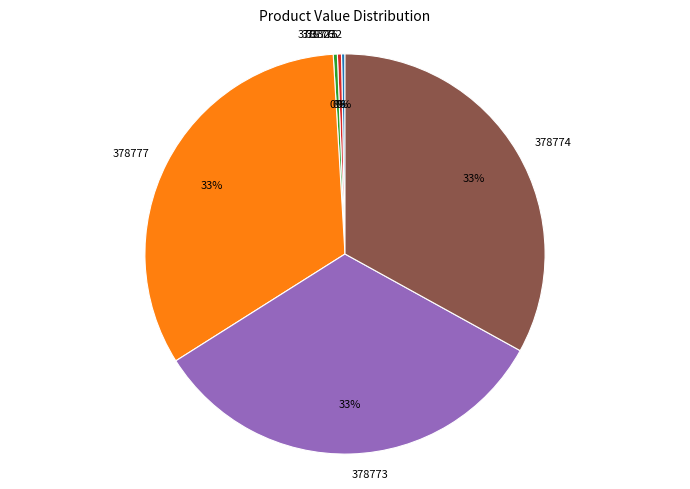

To the nearest percent, what is the combined percentage of 378774 and 378775?

33%